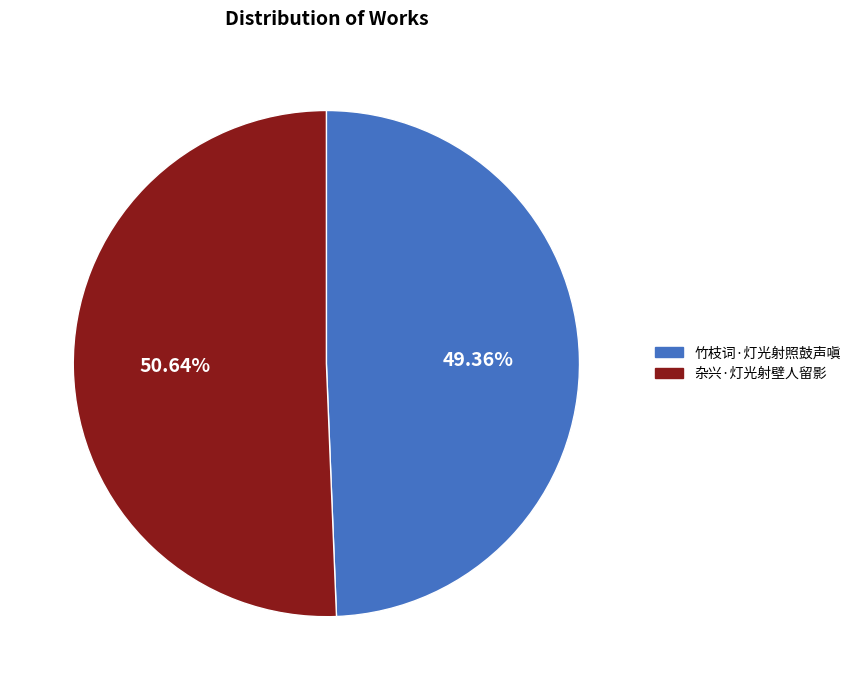

True or false: 杂兴·灯光射壁人留影 accounts for 46% of the total.

False